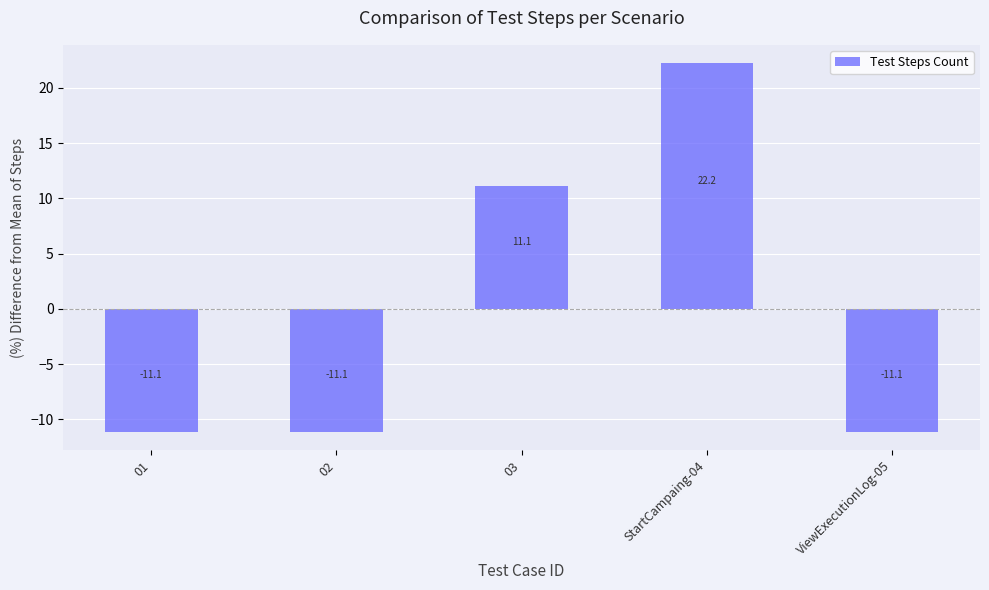

What is the difference between the values at StartCampaing-04 and 03?

11.1